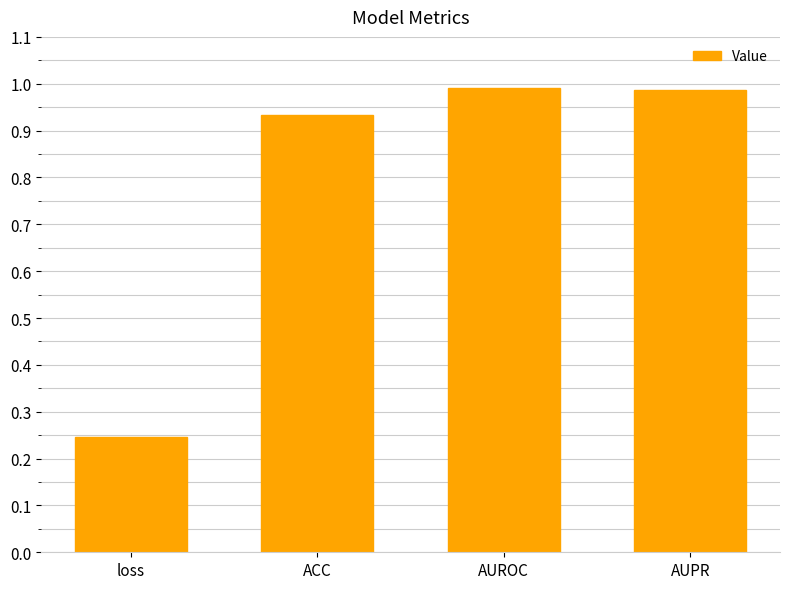

What is the label of the 3rd bar from the left?

AUROC